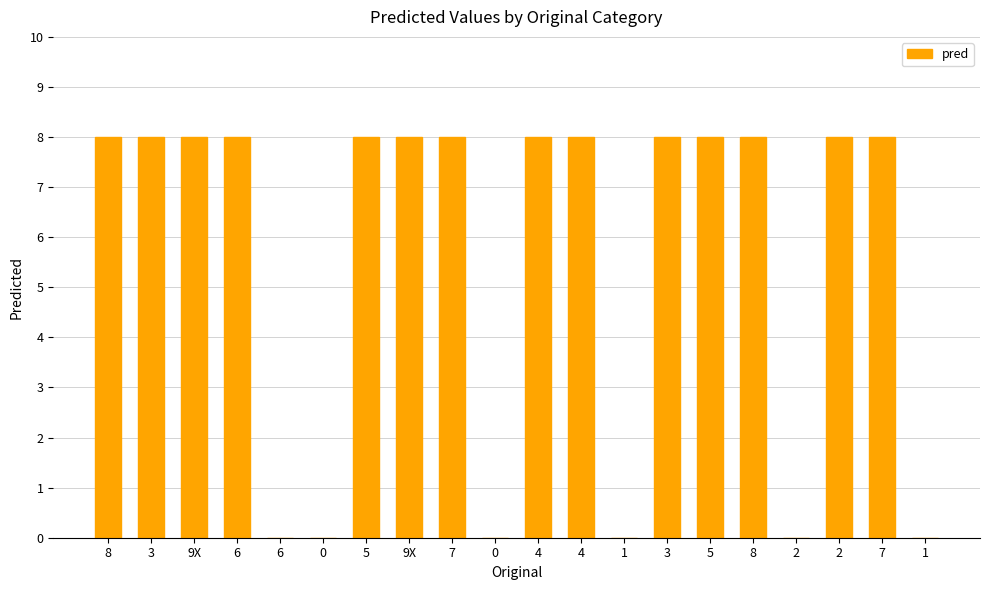

How many series are shown in this chart?

1